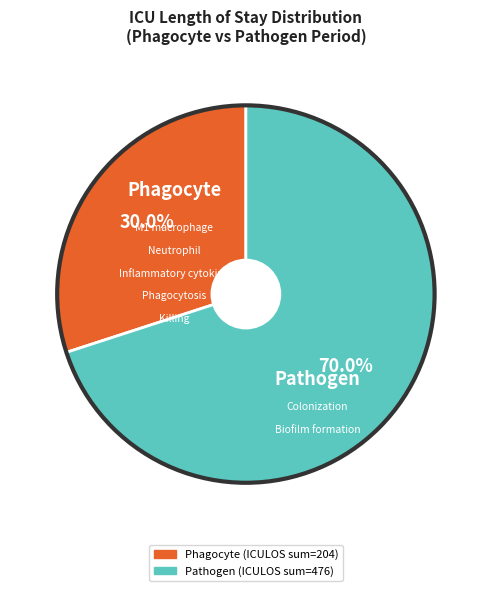

Does any single category account for the majority?

Yes